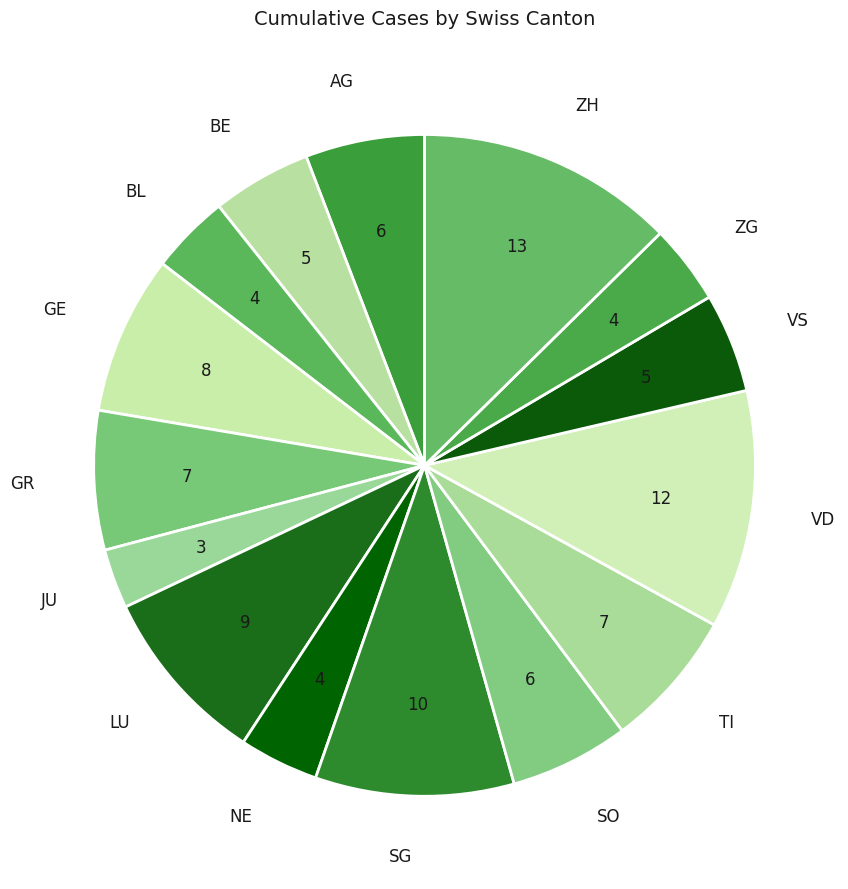

Combined, do JU and NE account for over 50%?

No